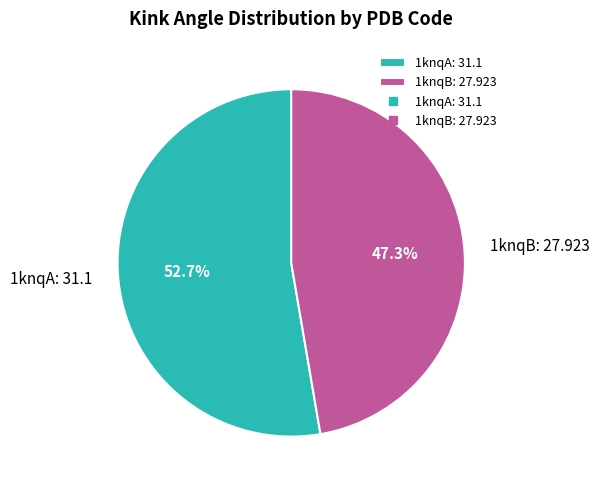

Is it true that 1knqA is 53% of the pie?

True